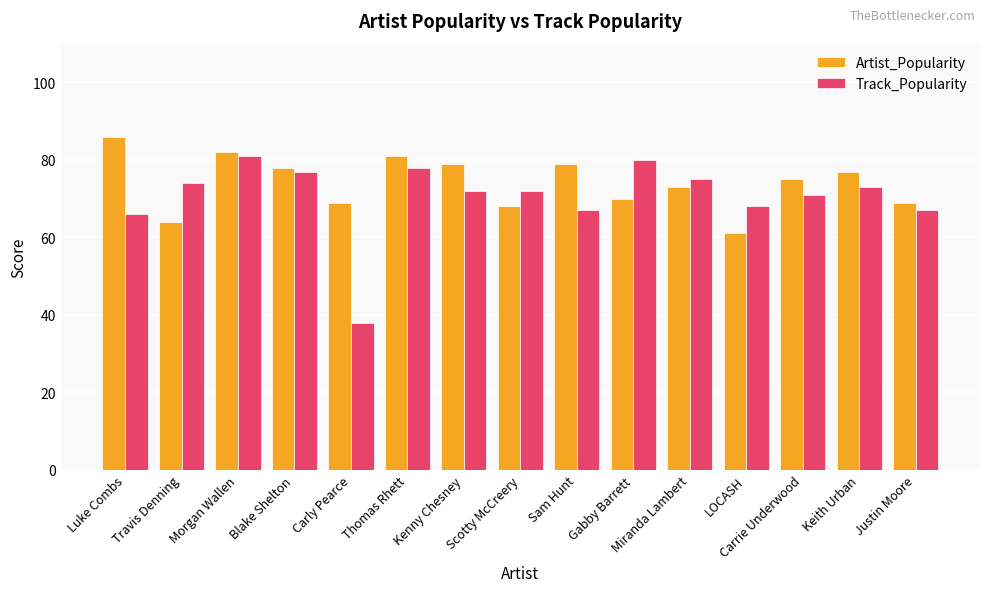

What is the difference between the second highest and minimum values in the Artist_Popularity series?

21